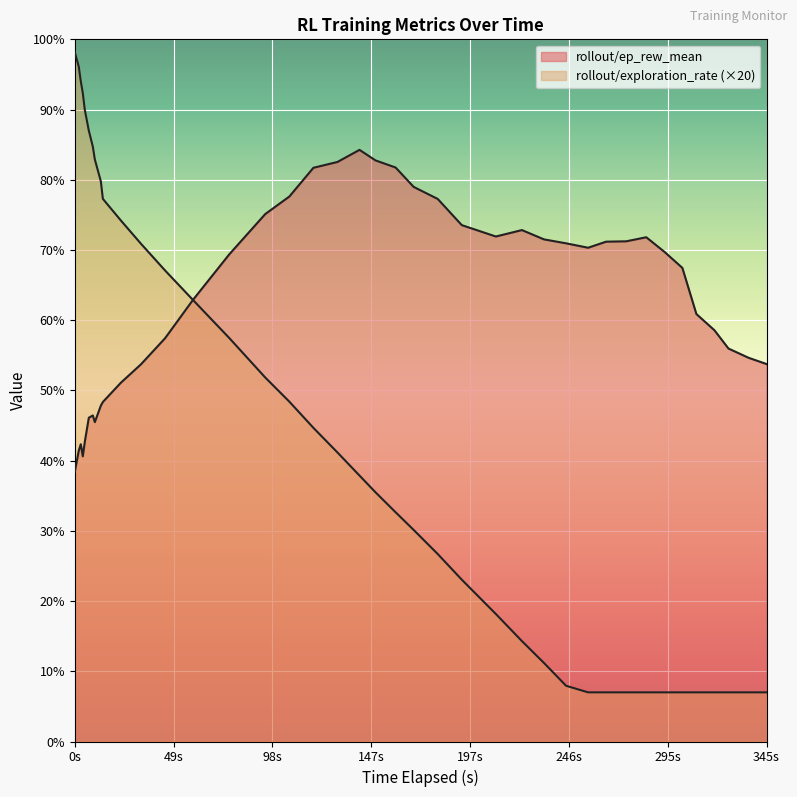

How many times do rollout/ep_rew_mean and rollout/exploration_rate cross each other?

1